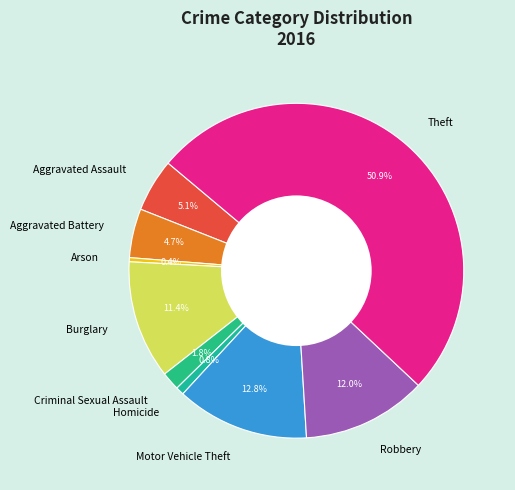

The Arson slice represents 12% of the pie. True or false?

False